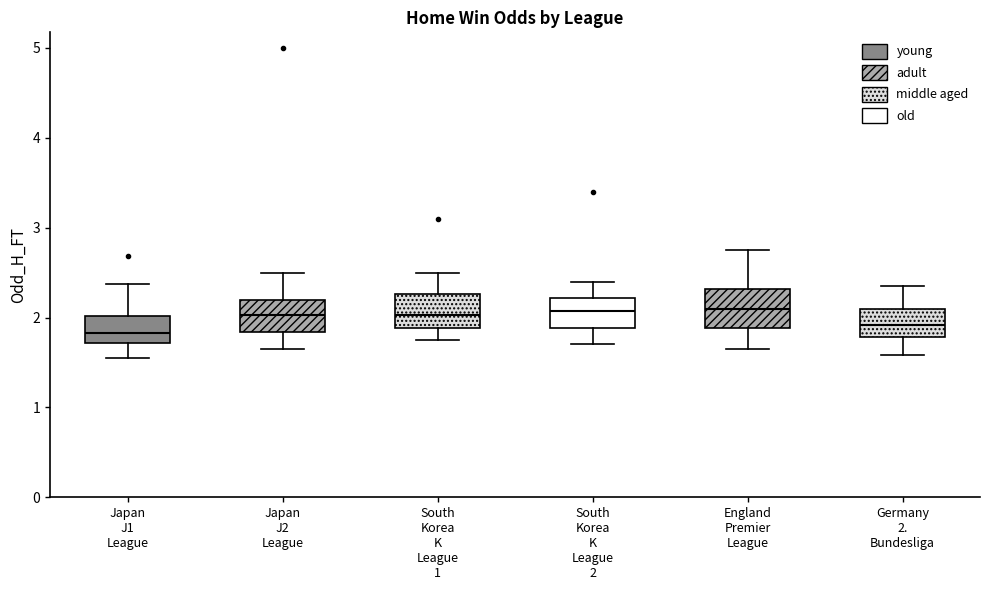

Reading left to right, read every box against the y-axis: the position of its median line, the range the box covers, and the ends of its whiskers. The values are not printed on the chart, so give them approximately, as read against the axis.

Japan J1 League: median 1.8, box 1.7 to 2.0, whiskers 1.6 to 2.4
Japan J2 League: median 2.0, box 1.8 to 2.2, whiskers 1.7 to 2.5
South Korea K League 1: median 2.0, box 1.9 to 2.3, whiskers 1.8 to 2.5
South Korea K League 2: median 2.1, box 1.9 to 2.2, whiskers 1.7 to 2.4
England Premier League: median 2.1, box 1.9 to 2.3, whiskers 1.7 to 2.8
Germany 2. Bundesliga: median 1.9, box 1.8 to 2.1, whiskers 1.6 to 2.4